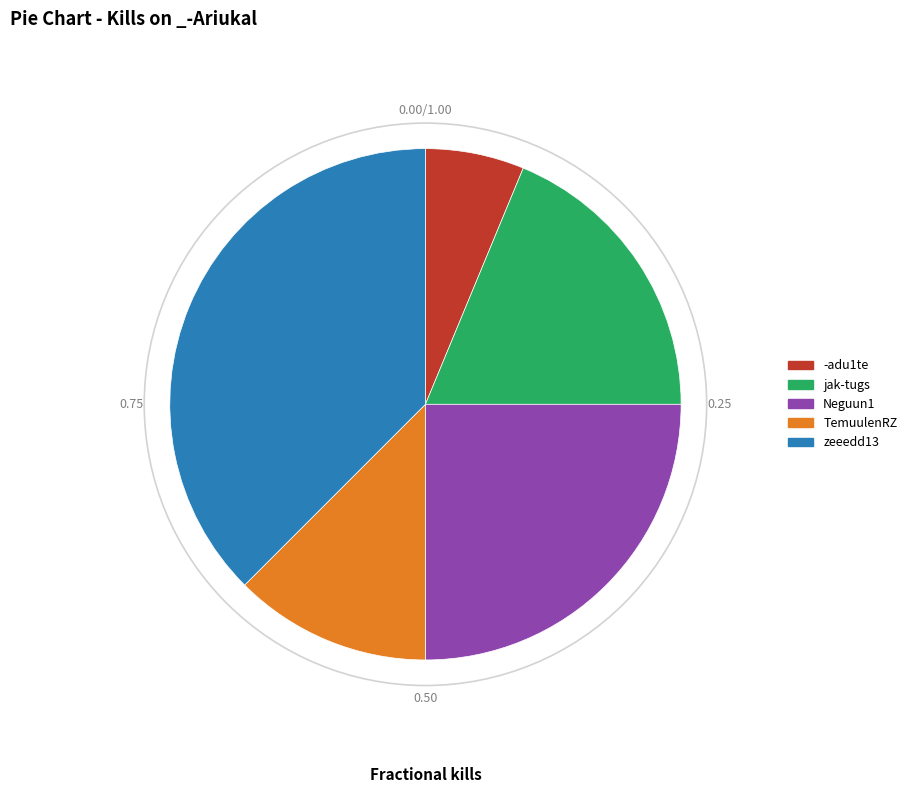

Combined, do -adu1te and Neguun1 account for over 50%?

No